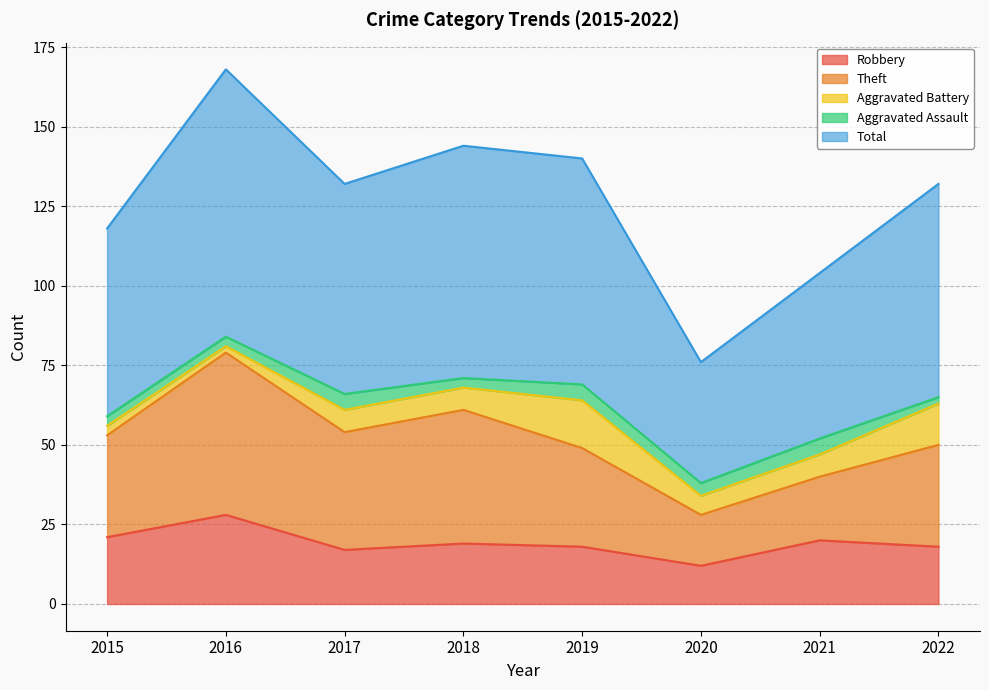

How many values in the Theft series are below 32?

3